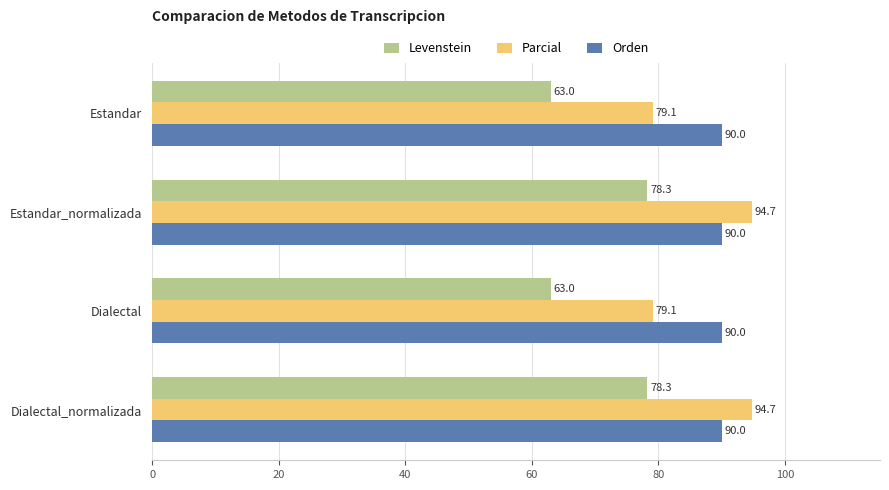

Which series has the largest total across all categories?

Orden